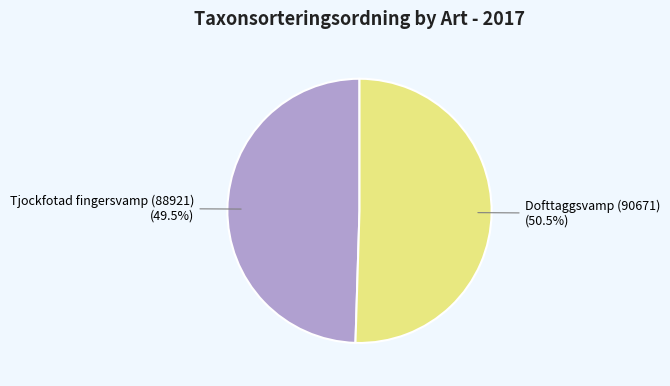

Does any single category account for the majority?

Yes